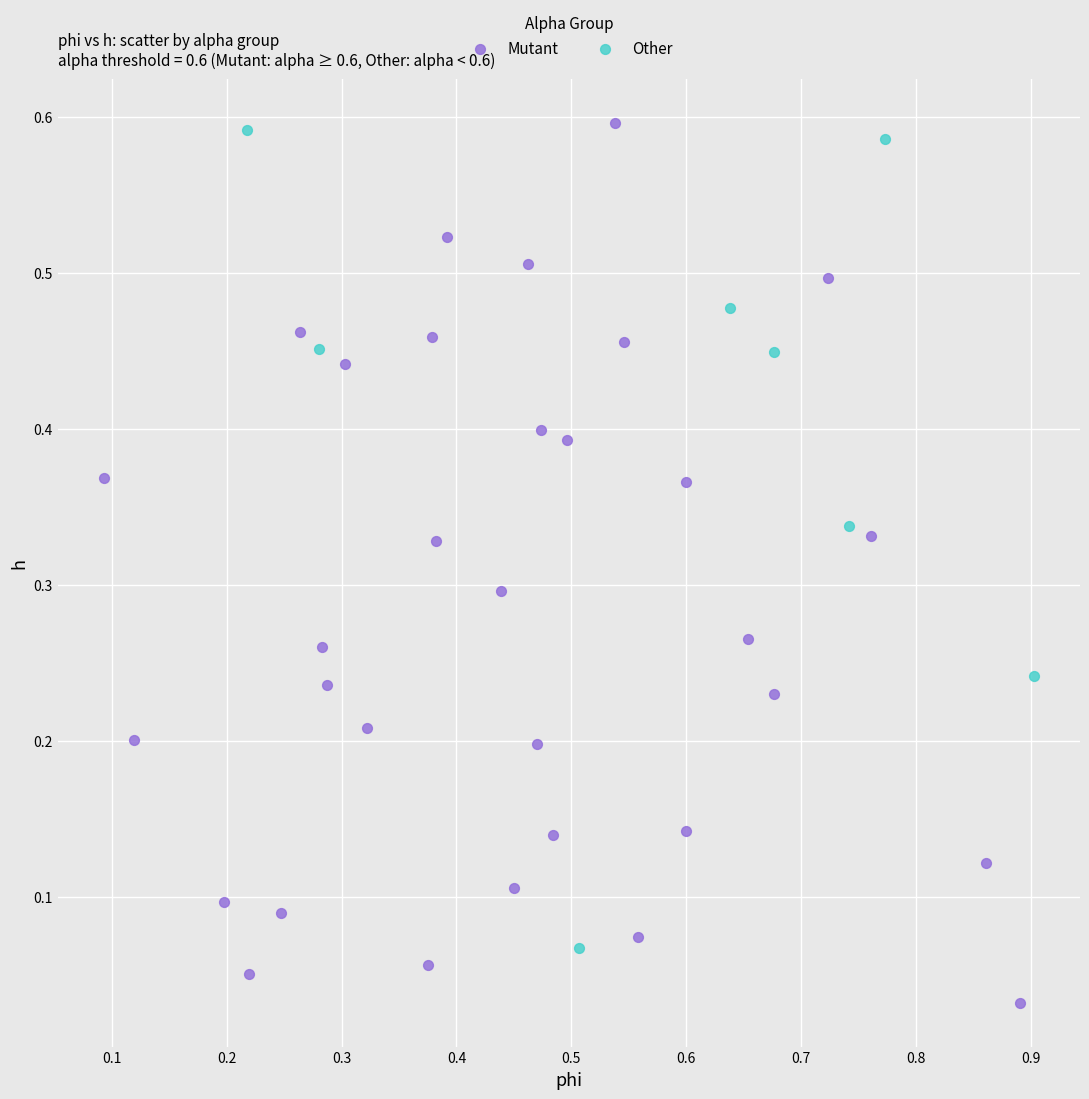

Which series contains the lowest Y value?

Mutant